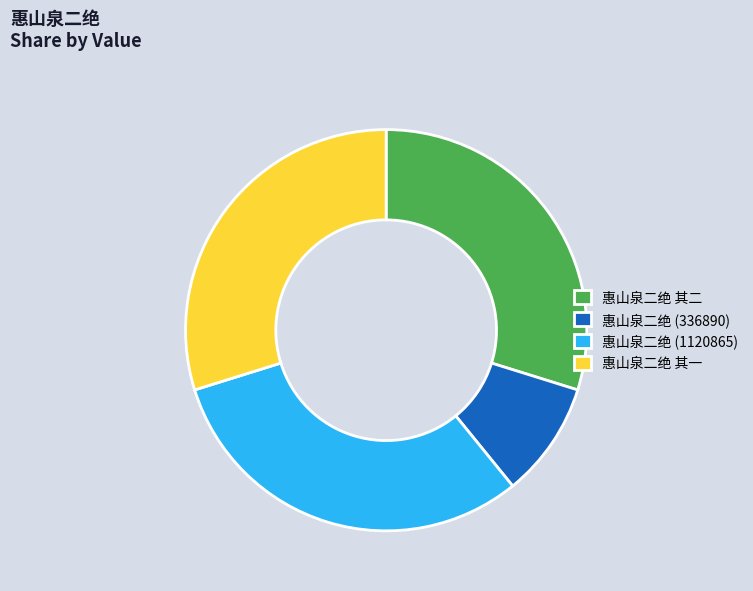

Which slice is the smallest?

惠山泉二绝 (336890)